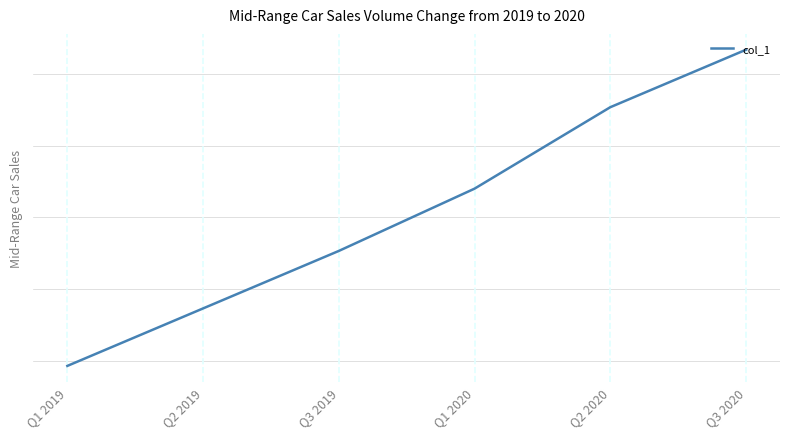

Which label corresponds to the smallest value in the chart?

Q1 2019